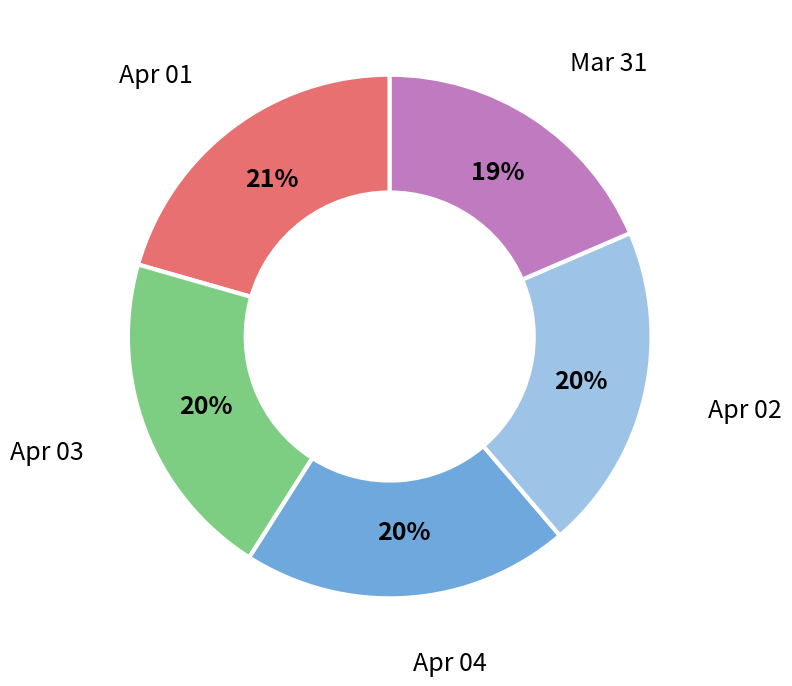

Count the number of slices in the pie.

5